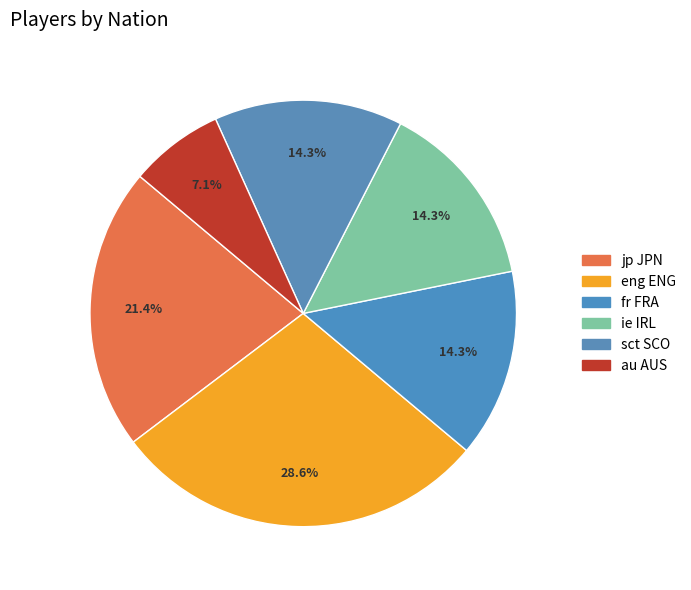

How many slices are in this pie chart?

6